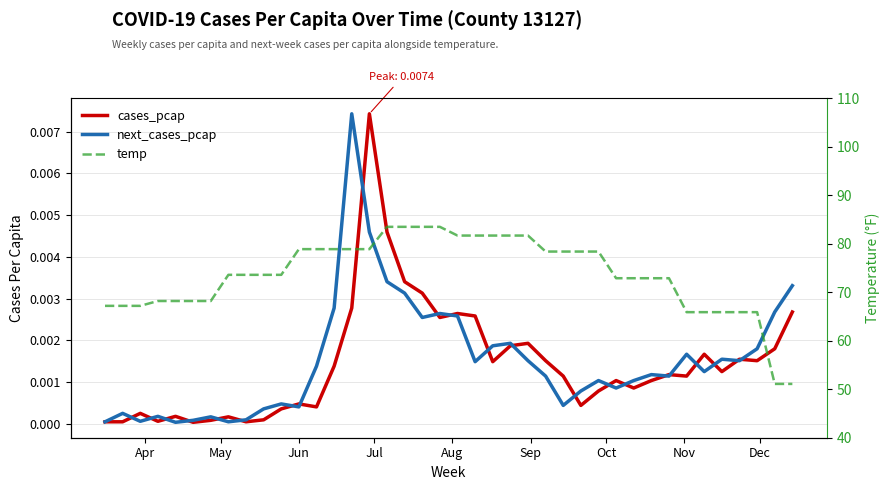

True or false: temp has more than 1 points higher than both neighbors.

False